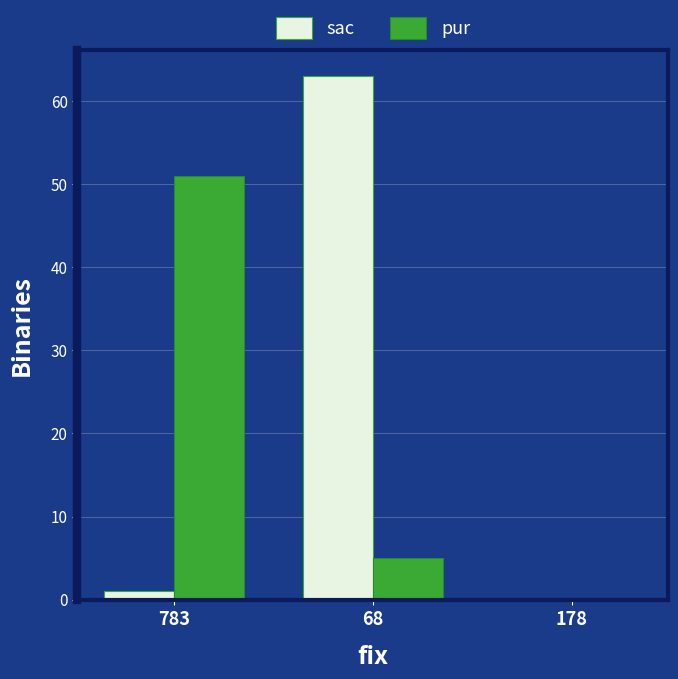

At which label is pur closest to 25?

68